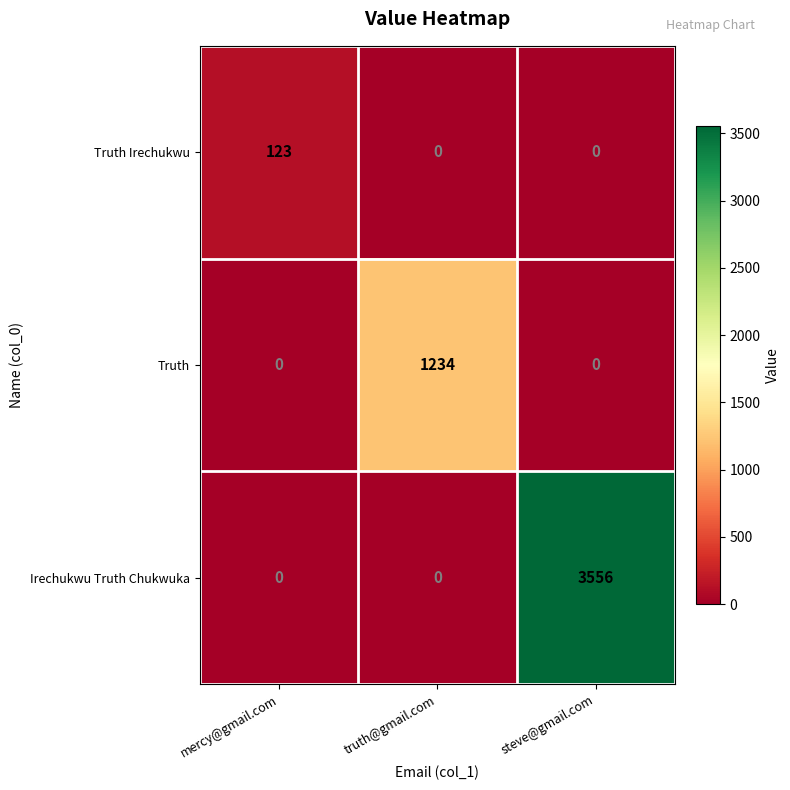

Reading left to right, list all the values displayed in this chart.

Truth Irechukwu: mercy@gmail.com=123	truth@gmail.com=0	steve@gmail.com=0
Truth: mercy@gmail.com=0	truth@gmail.com=1234	steve@gmail.com=0
Irechukwu Truth Chukwuka: mercy@gmail.com=0	truth@gmail.com=0	steve@gmail.com=3556